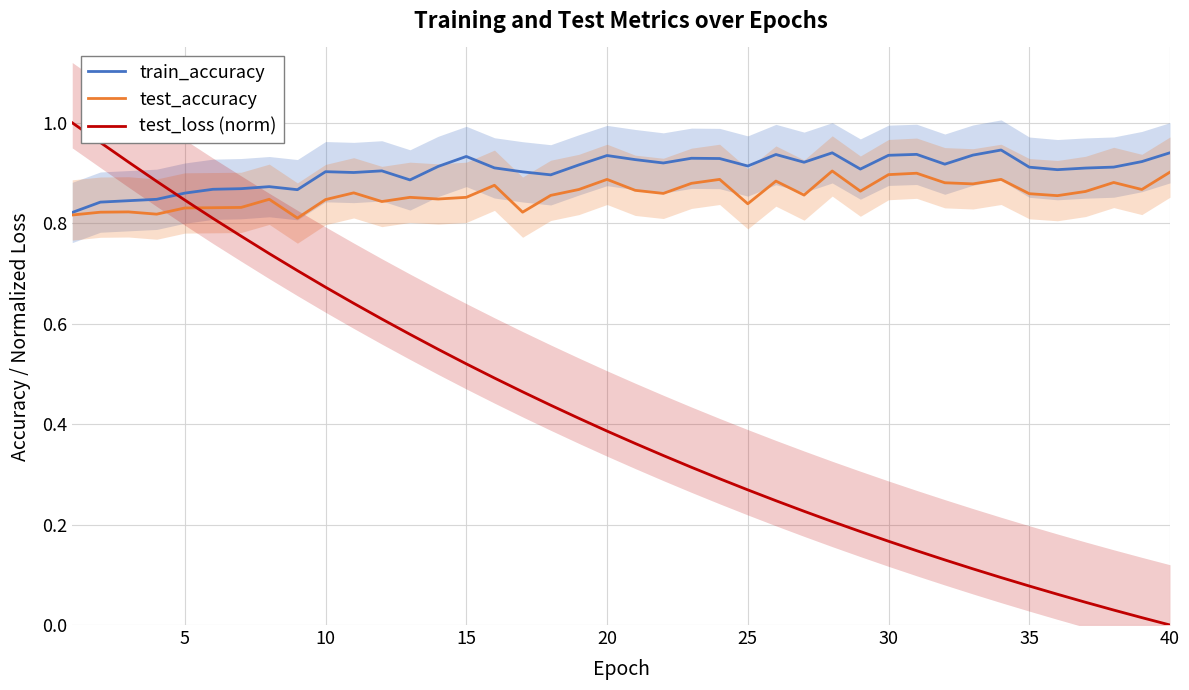

Which series has the widest spread of values?

test_loss (norm)